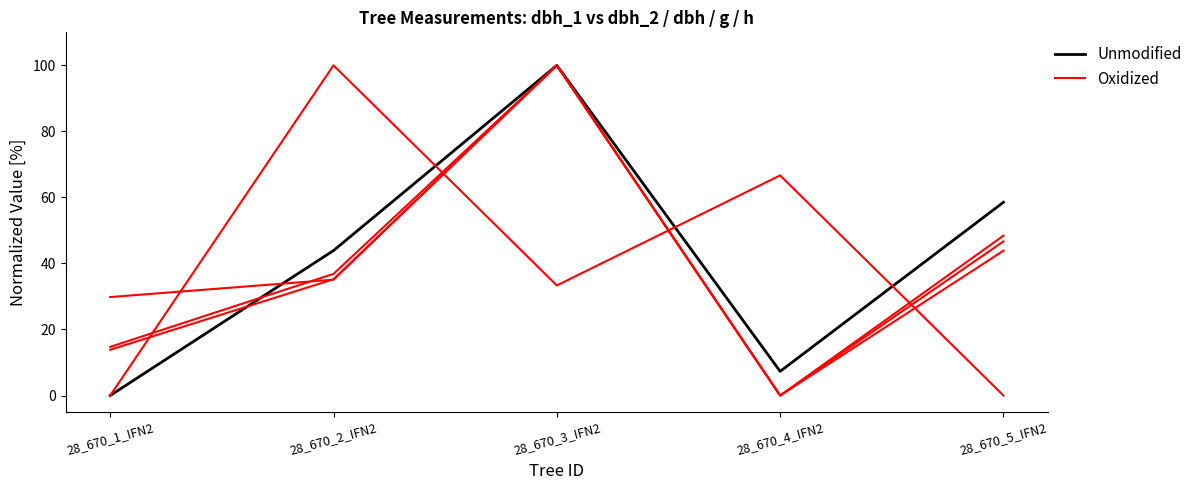

Where is the first local minimum for Unmodified?

28_670_4_IFN2